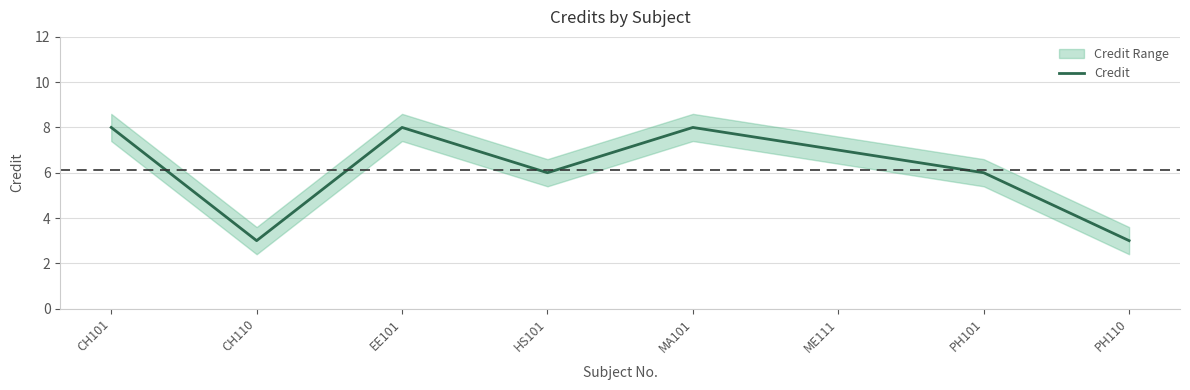

Read the value at PH110.

3